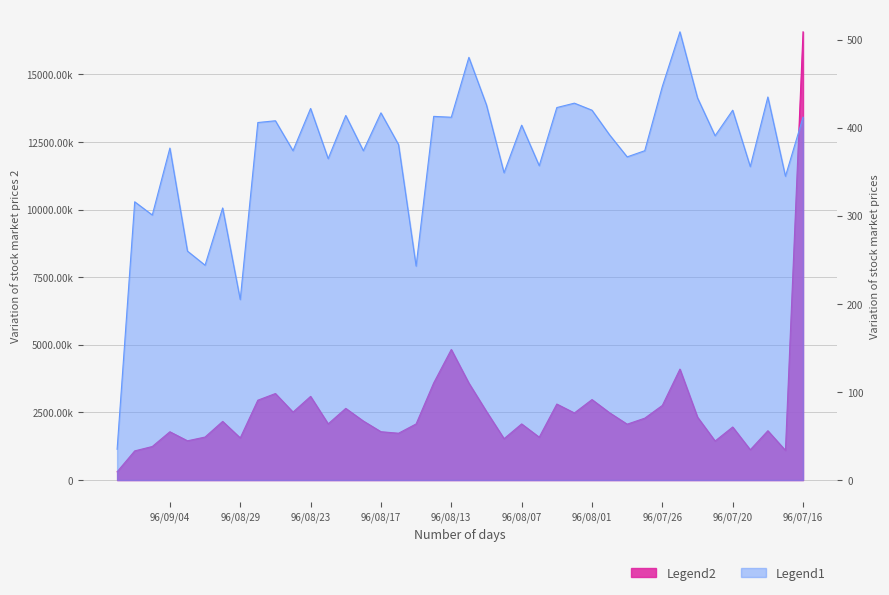

True or false: Legend1 and Legend2 intersect in this chart.

False